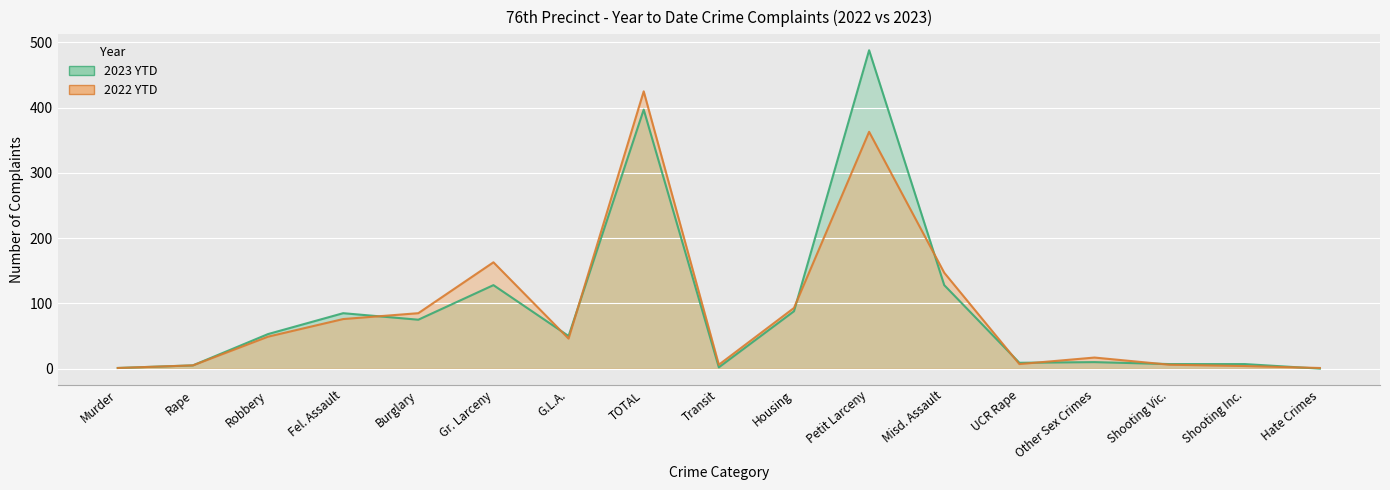

Reading left to right, transcribe all the data shown in this chart.

2023 YTD: 1	5	53	85	75	128	50	397	2	88	488	128	9	10	7	7	0
2022 YTD: 1	5	49	76	85	163	46	425	6	93	363	147	7	17	6	4	1